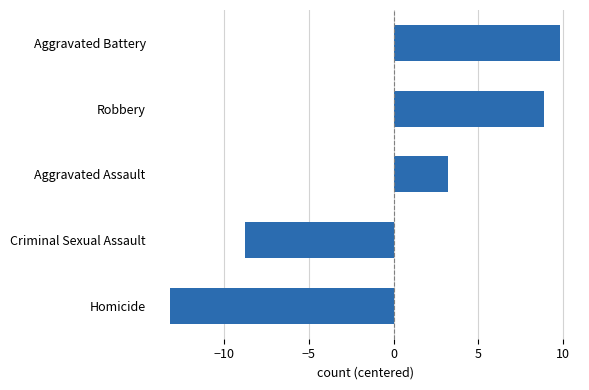

What is the difference between the maximum and minimum values?

23.1